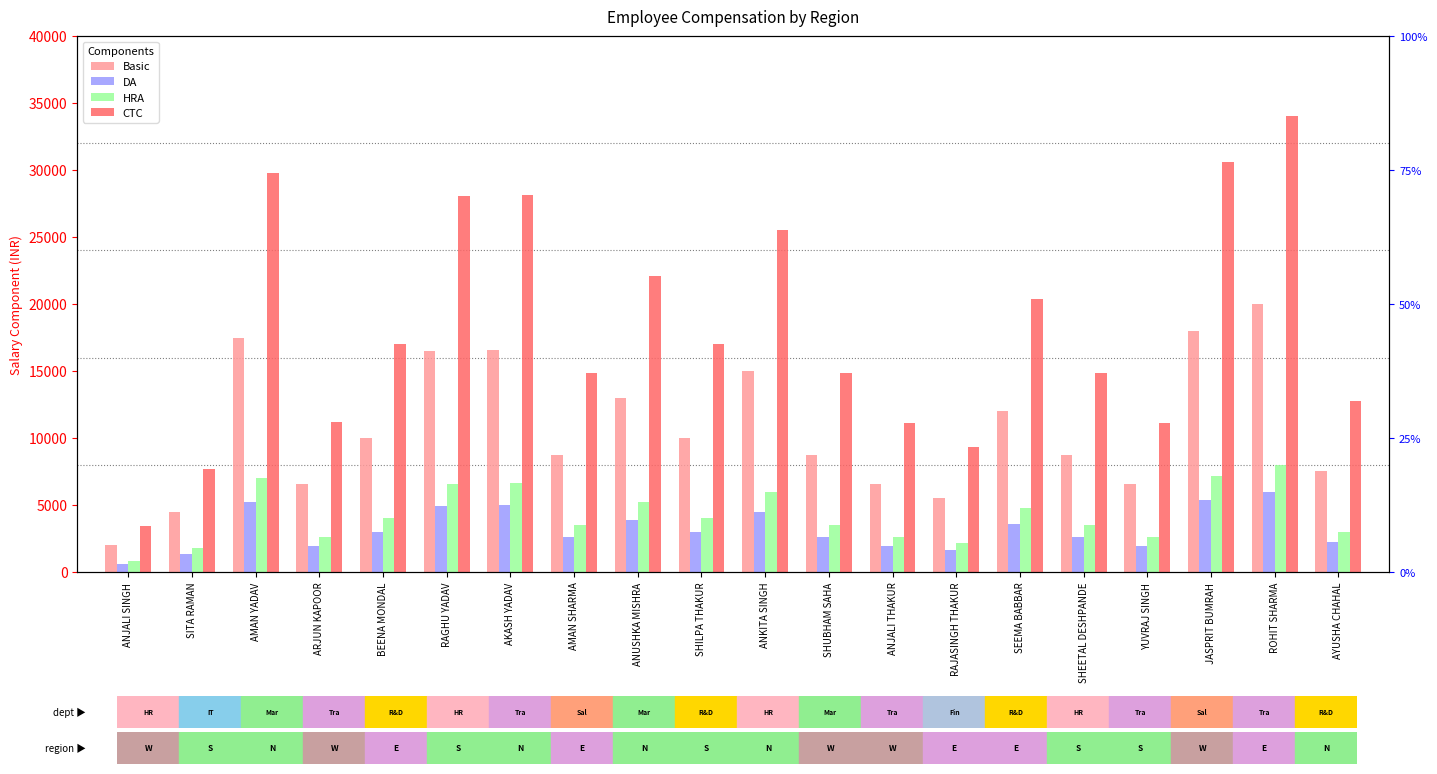

Between BEENA MONDAL and ANKITA SINGH, which series saw the biggest shift?

CTC